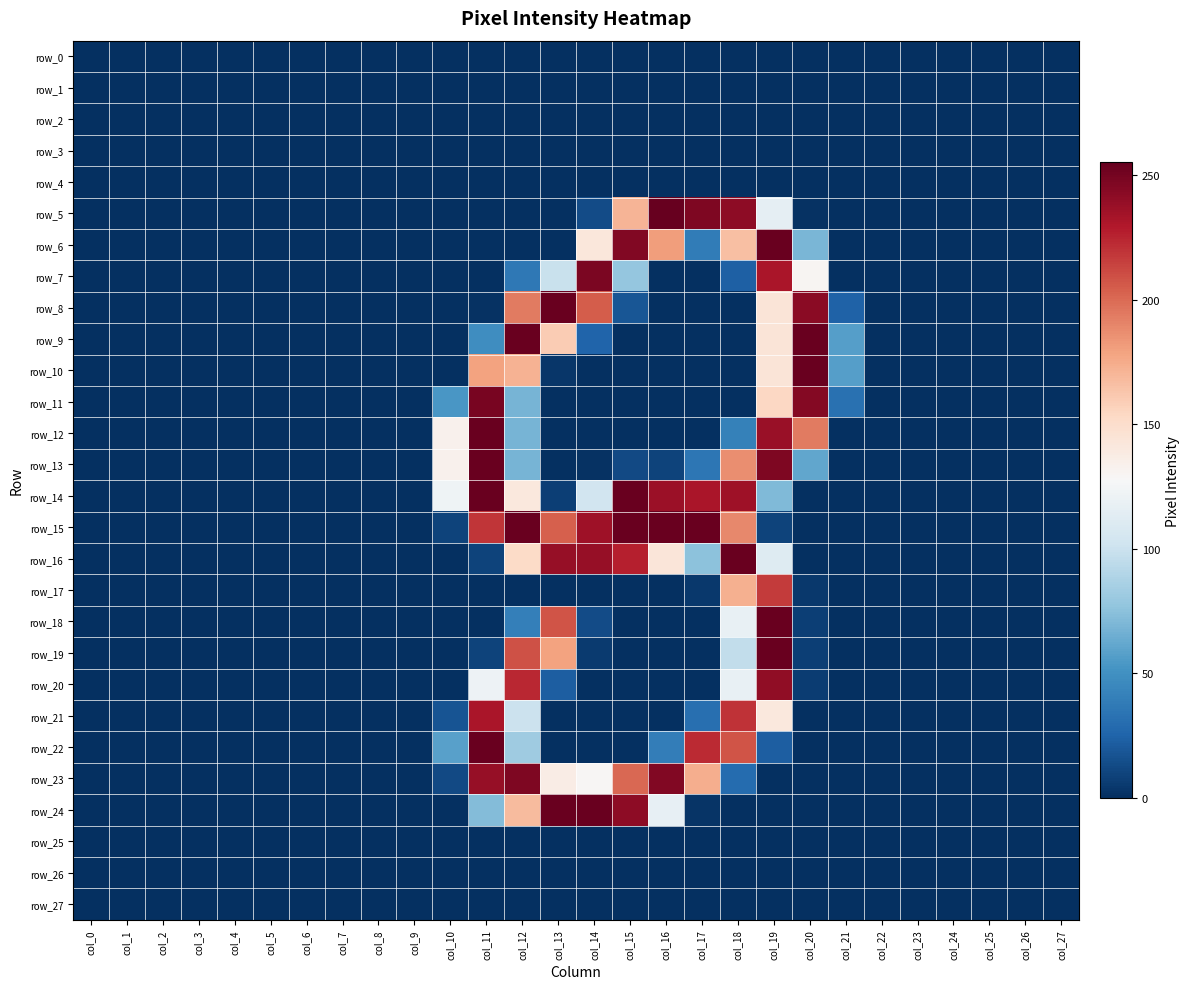

Reading left to right, what are all the values shown in this chart?

row_0: col_0=0	col_1=0	col_2=0	col_3=0	col_4=0	col_5=0	col_6=0	col_7=0	col_8=0	col_9=0	col_10=0	col_11=0	col_12=0	col_13=0	col_14=0	col_15=0	col_16=0	col_17=0	col_18=0	col_19=0	col_20=0	col_21=0	col_22=0	col_23=0	col_24=0	col_25=0	col_26=0	col_27=0
row_1: col_0=0	col_1=0	col_2=0	col_3=0	col_4=0	col_5=0	col_6=0	col_7=0	col_8=0	col_9=0	col_10=0	col_11=0	col_12=0	col_13=0	col_14=0	col_15=0	col_16=0	col_17=0	col_18=0	col_19=0	col_20=0	col_21=0	col_22=0	col_23=0	col_24=0	col_25=0	col_26=0	col_27=0
row_2: col_0=0	col_1=0	col_2=0	col_3=0	col_4=0	col_5=0	col_6=0	col_7=0	col_8=0	col_9=0	col_10=0	col_11=0	col_12=0	col_13=0	col_14=0	col_15=0	col_16=0	col_17=0	col_18=0	col_19=0	col_20=0	col_21=0	col_22=0	col_23=0	col_24=0	col_25=0	col_26=0	col_27=0
row_3: col_0=0	col_1=0	col_2=0	col_3=0	col_4=0	col_5=0	col_6=0	col_7=0	col_8=0	col_9=0	col_10=0	col_11=0	col_12=0	col_13=0	col_14=0	col_15=0	col_16=0	col_17=0	col_18=0	col_19=0	col_20=0	col_21=0	col_22=0	col_23=0	col_24=0	col_25=0	col_26=0	col_27=0
row_4: col_0=0	col_1=0	col_2=0	col_3=0	col_4=0	col_5=0	col_6=0	col_7=0	col_8=0	col_9=0	col_10=0	col_11=0	col_12=0	col_13=0	col_14=0	col_15=0	col_16=0	col_17=0	col_18=0	col_19=0	col_20=0	col_21=0	col_22=0	col_23=0	col_24=0	col_25=0	col_26=0	col_27=0
row_5: col_0=0	col_1=0	col_2=0	col_3=0	col_4=0	col_5=0	col_6=0	col_7=0	col_8=0	col_9=0	col_10=0	col_11=0	col_12=0	col_13=0	col_14=13	col_15=171	col_16=255	col_17=247	col_18=242	col_19=116	col_20=1	col_21=0	col_22=0	col_23=0	col_24=0	col_25=0	col_26=0	col_27=0
row_6: col_0=0	col_1=0	col_2=0	col_3=0	col_4=0	col_5=0	col_6=0	col_7=0	col_8=0	col_9=0	col_10=0	col_11=0	col_12=0	col_13=0	col_14=142	col_15=246	col_16=181	col_17=38	col_18=166	col_19=254	col_20=69	col_21=0	col_22=0	col_23=0	col_24=0	col_25=0	col_26=0	col_27=0
row_7: col_0=0	col_1=0	col_2=0	col_3=0	col_4=0	col_5=0	col_6=0	col_7=0	col_8=0	col_9=0	col_10=0	col_11=0	col_12=36	col_13=99	col_14=248	col_15=78	col_16=0	col_17=0	col_18=23	col_19=232	col_20=130	col_21=0	col_22=0	col_23=0	col_24=0	col_25=0	col_26=0	col_27=0
row_8: col_0=0	col_1=0	col_2=0	col_3=0	col_4=0	col_5=0	col_6=0	col_7=0	col_8=0	col_9=0	col_10=0	col_11=1	col_12=194	col_13=254	col_14=205	col_15=18	col_16=0	col_17=0	col_18=0	col_19=144	col_20=243	col_21=24	col_22=0	col_23=0	col_24=0	col_25=0	col_26=0	col_27=0
row_9: col_0=0	col_1=0	col_2=0	col_3=0	col_4=0	col_5=0	col_6=0	col_7=0	col_8=0	col_9=0	col_10=0	col_11=48	col_12=254	col_13=160	col_14=25	col_15=0	col_16=0	col_17=0	col_18=0	col_19=144	col_20=254	col_21=57	col_22=0	col_23=0	col_24=0	col_25=0	col_26=0	col_27=0
row_10: col_0=0	col_1=0	col_2=0	col_3=0	col_4=0	col_5=0	col_6=0	col_7=0	col_8=0	col_9=0	col_10=0	col_11=179	col_12=172	col_13=3	col_14=0	col_15=0	col_16=0	col_17=0	col_18=0	col_19=144	col_20=254	col_21=57	col_22=0	col_23=0	col_24=0	col_25=0	col_26=0	col_27=0
row_11: col_0=0	col_1=0	col_2=0	col_3=0	col_4=0	col_5=0	col_6=0	col_7=0	col_8=0	col_9=0	col_10=53	col_11=249	col_12=68	col_13=0	col_14=0	col_15=0	col_16=0	col_17=0	col_18=0	col_19=154	col_20=245	col_21=32	col_22=0	col_23=0	col_24=0	col_25=0	col_26=0	col_27=0
row_12: col_0=0	col_1=0	col_2=0	col_3=0	col_4=0	col_5=0	col_6=0	col_7=0	col_8=0	col_9=0	col_10=133	col_11=254	col_12=68	col_13=0	col_14=0	col_15=0	col_16=0	col_17=0	col_18=41	col_19=238	col_20=194	col_21=0	col_22=0	col_23=0	col_24=0	col_25=0	col_26=0	col_27=0
row_13: col_0=0	col_1=0	col_2=0	col_3=0	col_4=0	col_5=0	col_6=0	col_7=0	col_8=0	col_9=0	col_10=133	col_11=254	col_12=68	col_13=0	col_14=1	col_15=12	col_16=9	col_17=35	col_18=187	col_19=247	col_20=61	col_21=0	col_22=0	col_23=0	col_24=0	col_25=0	col_26=0	col_27=0
row_14: col_0=0	col_1=0	col_2=0	col_3=0	col_4=0	col_5=0	col_6=0	col_7=0	col_8=0	col_9=0	col_10=122	col_11=254	col_12=141	col_13=7	col_14=103	col_15=254	col_16=237	col_17=232	col_18=236	col_19=71	col_20=0	col_21=0	col_22=0	col_23=0	col_24=0	col_25=0	col_26=0	col_27=0
row_15: col_0=0	col_1=0	col_2=0	col_3=0	col_4=0	col_5=0	col_6=0	col_7=0	col_8=0	col_9=0	col_10=9	col_11=219	col_12=254	col_13=204	col_14=236	col_15=254	col_16=254	col_17=254	col_18=189	col_19=9	col_20=0	col_21=0	col_22=0	col_23=0	col_24=0	col_25=0	col_26=0	col_27=0
row_16: col_0=0	col_1=0	col_2=0	col_3=0	col_4=0	col_5=0	col_6=0	col_7=0	col_8=0	col_9=0	col_10=0	col_11=9	col_12=152	col_13=239	col_14=239	col_15=227	col_16=143	col_17=75	col_18=254	col_19=111	col_20=0	col_21=0	col_22=0	col_23=0	col_24=0	col_25=0	col_26=0	col_27=0
row_17: col_0=0	col_1=0	col_2=0	col_3=0	col_4=0	col_5=0	col_6=0	col_7=0	col_8=0	col_9=0	col_10=0	col_11=0	col_12=0	col_13=0	col_14=0	col_15=0	col_16=0	col_17=4	col_18=173	col_19=217	col_20=4	col_21=0	col_22=0	col_23=0	col_24=0	col_25=0	col_26=0	col_27=0
row_18: col_0=0	col_1=0	col_2=0	col_3=0	col_4=0	col_5=0	col_6=0	col_7=0	col_8=0	col_9=0	col_10=0	col_11=0	col_12=40	col_13=208	col_14=13	col_15=0	col_16=0	col_17=0	col_18=118	col_19=254	col_20=7	col_21=0	col_22=0	col_23=0	col_24=0	col_25=0	col_26=0	col_27=0
row_19: col_0=0	col_1=0	col_2=0	col_3=0	col_4=0	col_5=0	col_6=0	col_7=0	col_8=0	col_9=0	col_10=0	col_11=9	col_12=209	col_13=179	col_14=5	col_15=0	col_16=0	col_17=0	col_18=96	col_19=254	col_20=7	col_21=0	col_22=0	col_23=0	col_24=0	col_25=0	col_26=0	col_27=0
row_20: col_0=0	col_1=0	col_2=0	col_3=0	col_4=0	col_5=0	col_6=0	col_7=0	col_8=0	col_9=0	col_10=0	col_11=121	col_12=224	col_13=22	col_14=0	col_15=0	col_16=0	col_17=0	col_18=118	col_19=241	col_20=6	col_21=0	col_22=0	col_23=0	col_24=0	col_25=0	col_26=0	col_27=0
row_21: col_0=0	col_1=0	col_2=0	col_3=0	col_4=0	col_5=0	col_6=0	col_7=0	col_8=0	col_9=0	col_10=17	col_11=232	col_12=100	col_13=0	col_14=0	col_15=0	col_16=0	col_17=31	col_18=220	col_19=141	col_20=0	col_21=0	col_22=0	col_23=0	col_24=0	col_25=0	col_26=0	col_27=0
row_22: col_0=0	col_1=0	col_2=0	col_3=0	col_4=0	col_5=0	col_6=0	col_7=0	col_8=0	col_9=0	col_10=58	col_11=254	col_12=82	col_13=0	col_14=0	col_15=0	col_16=39	col_17=223	col_18=208	col_19=22	col_20=0	col_21=0	col_22=0	col_23=0	col_24=0	col_25=0	col_26=0	col_27=0
row_23: col_0=0	col_1=0	col_2=0	col_3=0	col_4=0	col_5=0	col_6=0	col_7=0	col_8=0	col_9=0	col_10=12	col_11=239	col_12=247	col_13=137	col_14=129	col_15=201	col_16=246	col_17=174	col_18=29	col_19=0	col_20=0	col_21=0	col_22=0	col_23=0	col_24=0	col_25=0	col_26=0	col_27=0
row_24: col_0=0	col_1=0	col_2=0	col_3=0	col_4=0	col_5=0	col_6=0	col_7=0	col_8=0	col_9=0	col_10=0	col_11=72	col_12=168	col_13=254	col_14=254	col_15=242	col_16=117	col_17=2	col_18=0	col_19=0	col_20=0	col_21=0	col_22=0	col_23=0	col_24=0	col_25=0	col_26=0	col_27=0
row_25: col_0=0	col_1=0	col_2=0	col_3=0	col_4=0	col_5=0	col_6=0	col_7=0	col_8=0	col_9=0	col_10=0	col_11=0	col_12=0	col_13=0	col_14=0	col_15=0	col_16=0	col_17=0	col_18=0	col_19=0	col_20=0	col_21=0	col_22=0	col_23=0	col_24=0	col_25=0	col_26=0	col_27=0
row_26: col_0=0	col_1=0	col_2=0	col_3=0	col_4=0	col_5=0	col_6=0	col_7=0	col_8=0	col_9=0	col_10=0	col_11=0	col_12=0	col_13=0	col_14=0	col_15=0	col_16=0	col_17=0	col_18=0	col_19=0	col_20=0	col_21=0	col_22=0	col_23=0	col_24=0	col_25=0	col_26=0	col_27=0
row_27: col_0=0	col_1=0	col_2=0	col_3=0	col_4=0	col_5=0	col_6=0	col_7=0	col_8=0	col_9=0	col_10=0	col_11=0	col_12=0	col_13=0	col_14=0	col_15=0	col_16=0	col_17=0	col_18=0	col_19=0	col_20=0	col_21=0	col_22=0	col_23=0	col_24=0	col_25=0	col_26=0	col_27=0